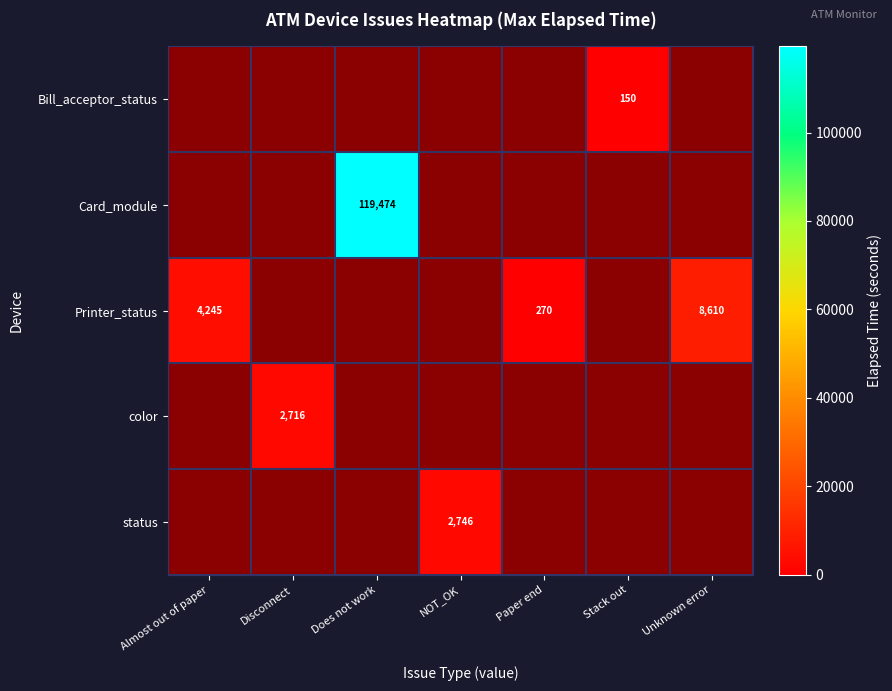

Which label corresponds to the largest value in the chart?

Does not work